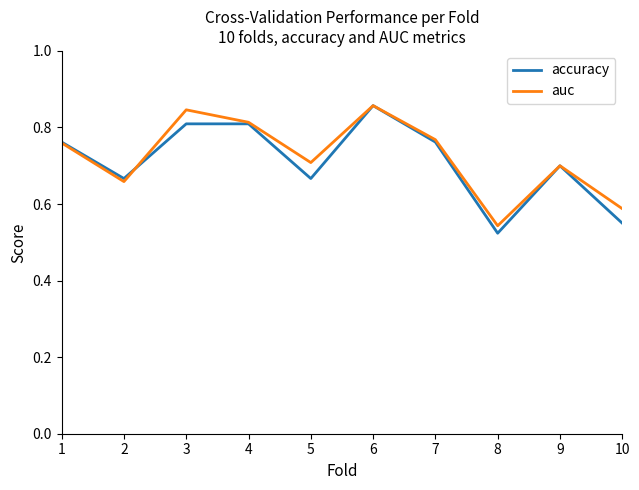

True or false: accuracy has more than 1 interior local peaks.

True